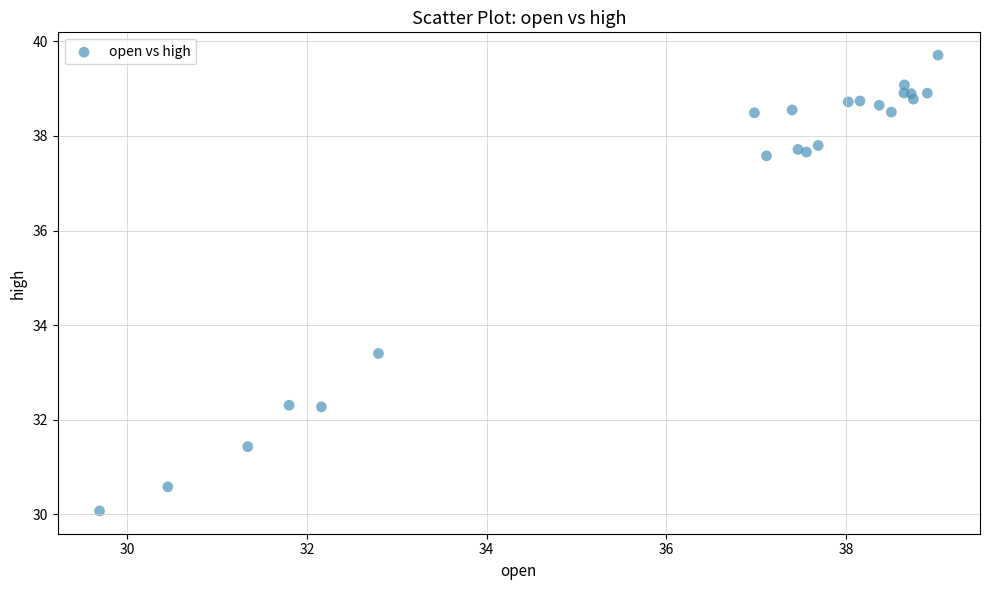

What Y value in the scatter plot is closest to 34?

33.4